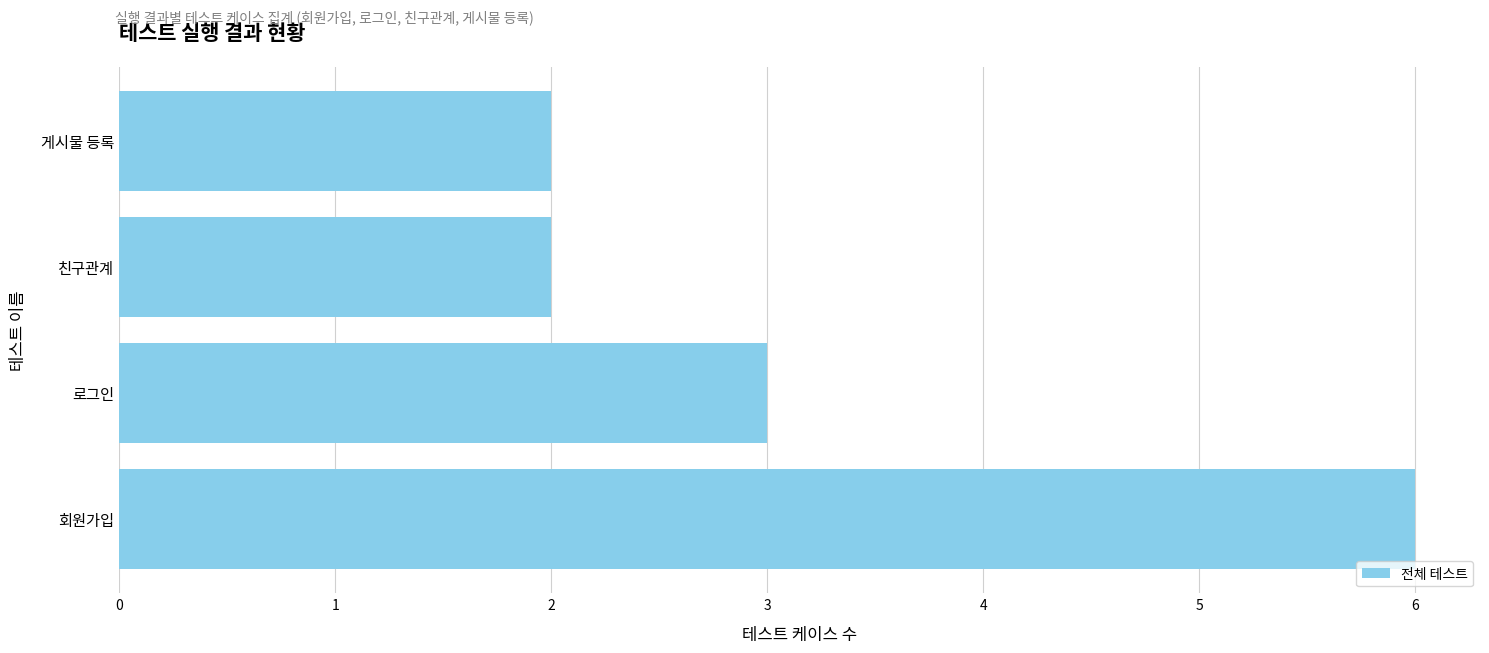

What is the difference between the second highest and second lowest values?

1